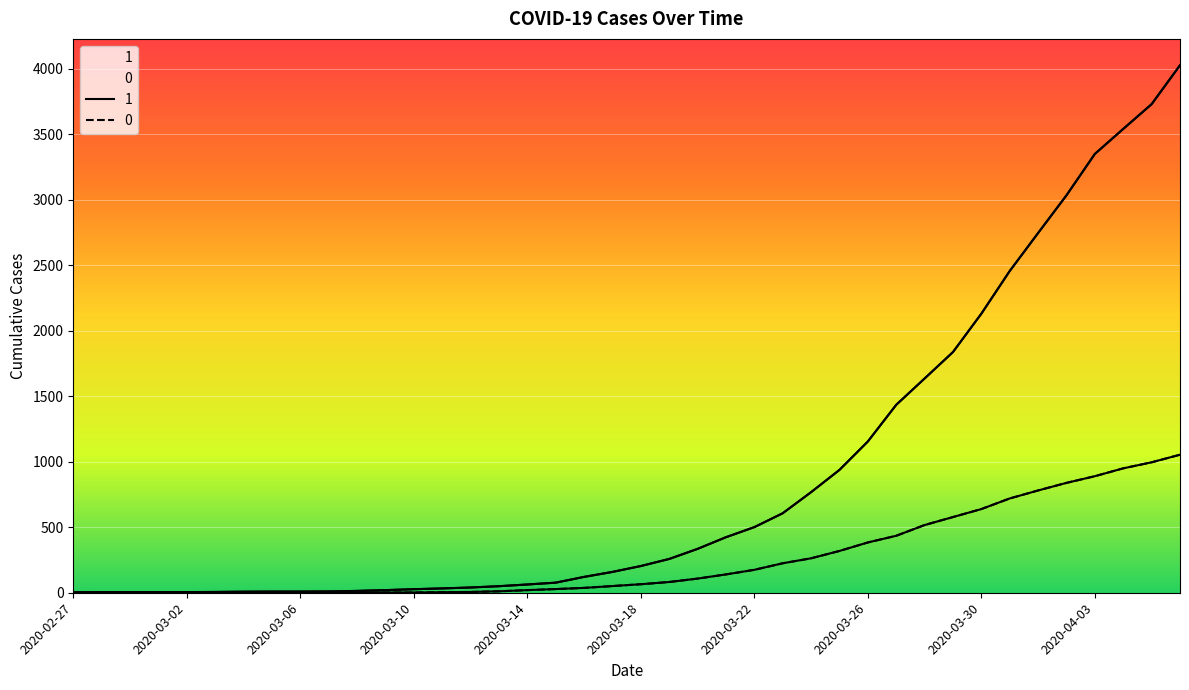

Where is 1 nearest to the value 2015?

2020-03-30